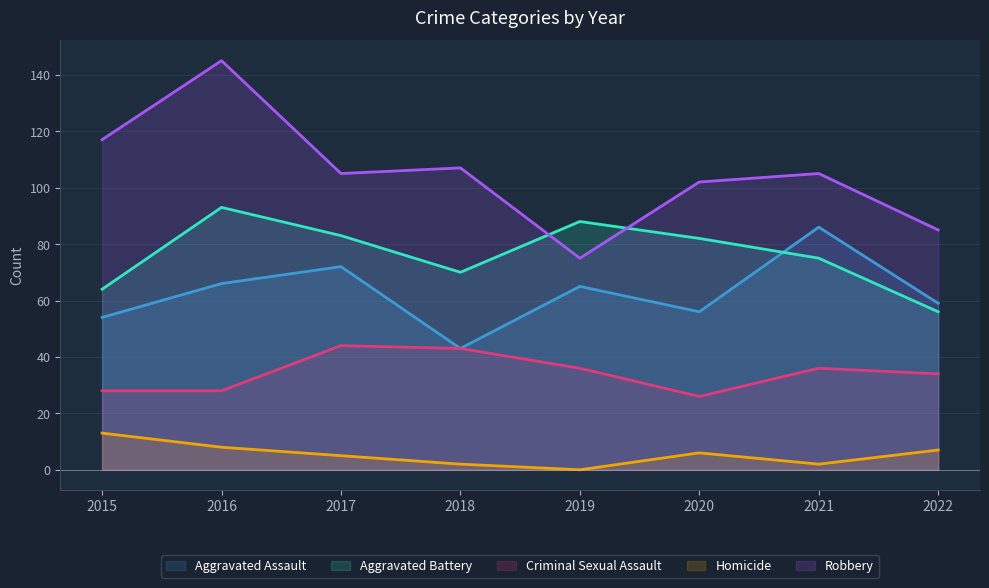

How many data points does each series have?

8